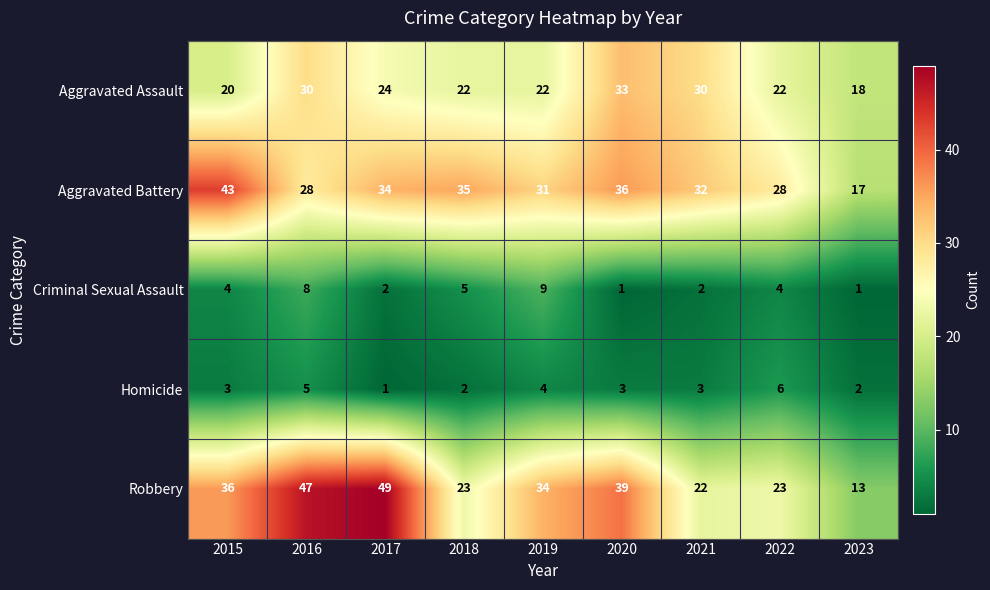

The Homicide series shows 4 at 2020. True or false?

False